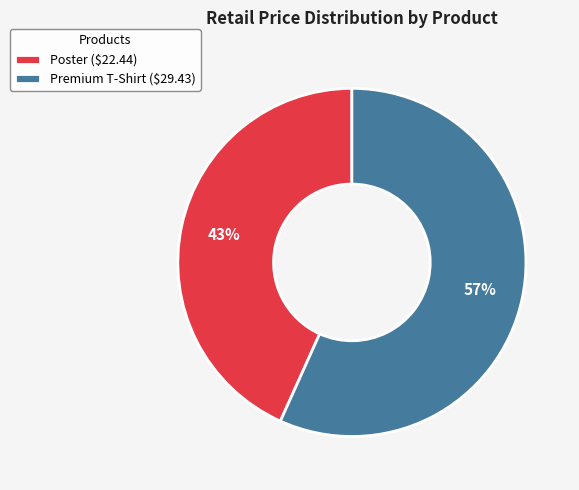

To the nearest percent, what is the average slice percentage?

50%